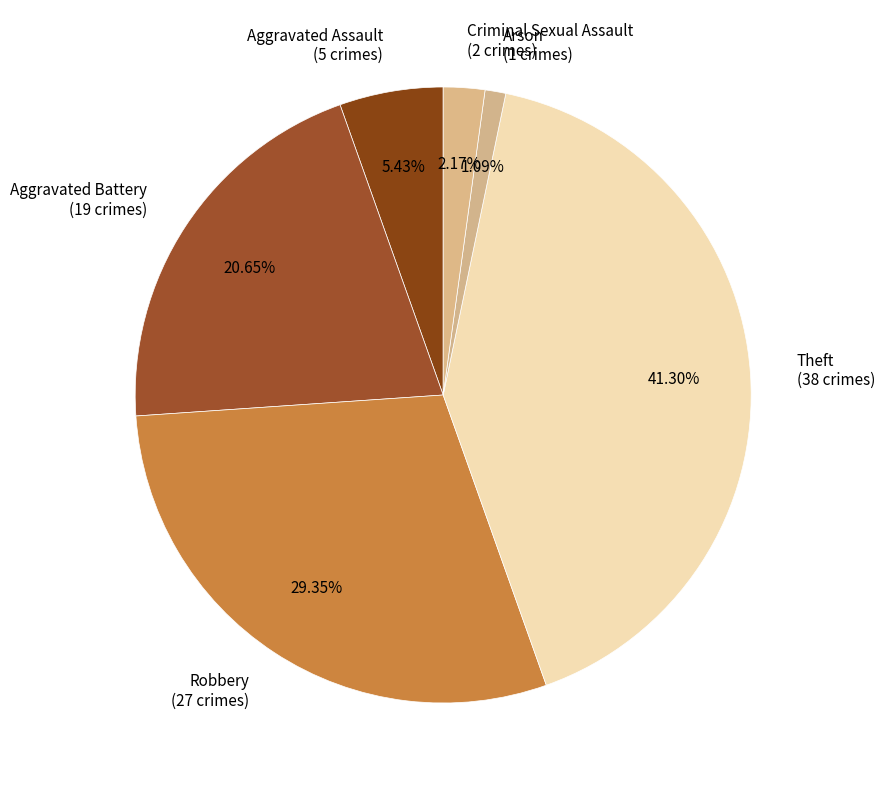

Which has a higher value, Criminal Sexual Assault (2 crimes) or Aggravated Battery (19 crimes)?

Aggravated Battery (19 crimes)